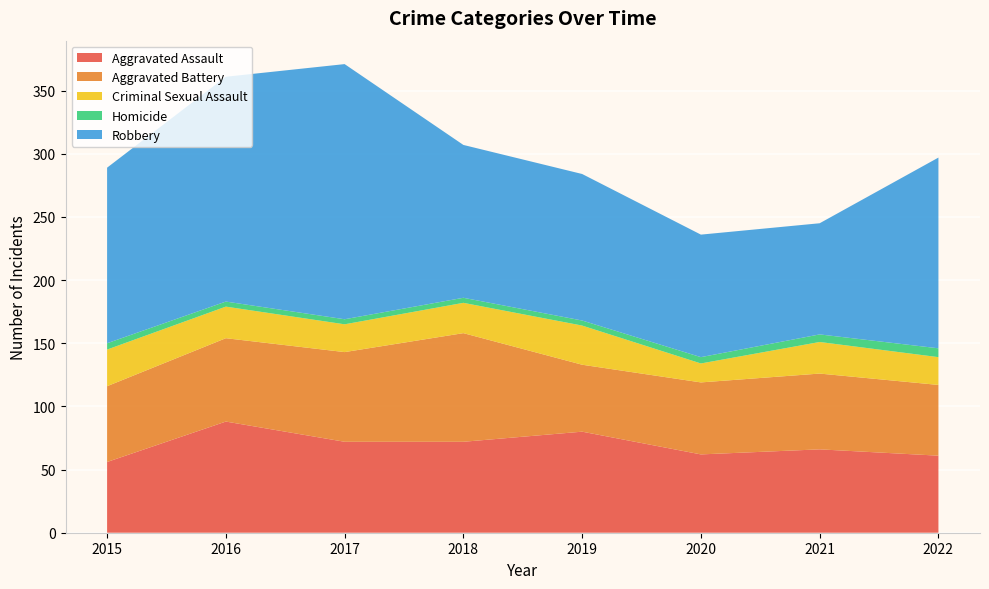

Reading left to right, transcribe all the data shown in this chart.

Aggravated Assault: 56	88	72	72	80	62	66	61
Aggravated Battery: 60	66	71	86	53	57	60	56
Criminal Sexual Assault: 29	25	22	24	31	15	25	22
Homicide: 5	4	4	4	4	5	6	7
Robbery: 139	178	202	121	116	97	88	151